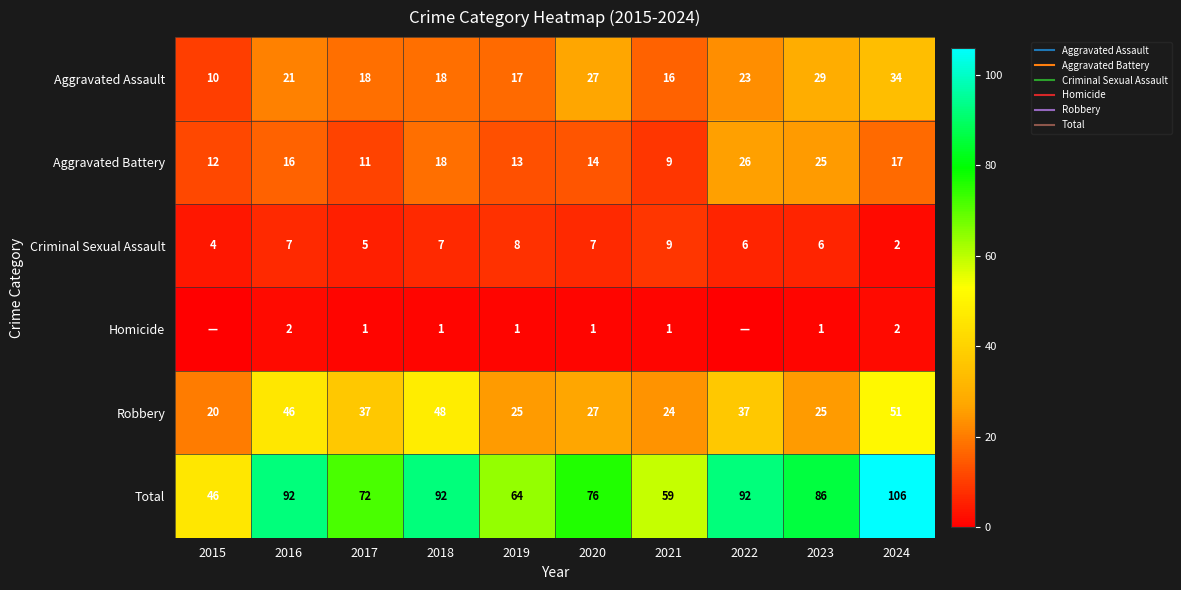

At 2022, list the series in order from smallest to largest.

Homicide, Criminal Sexual Assault, Aggravated Assault, Aggravated Battery, Robbery, Total